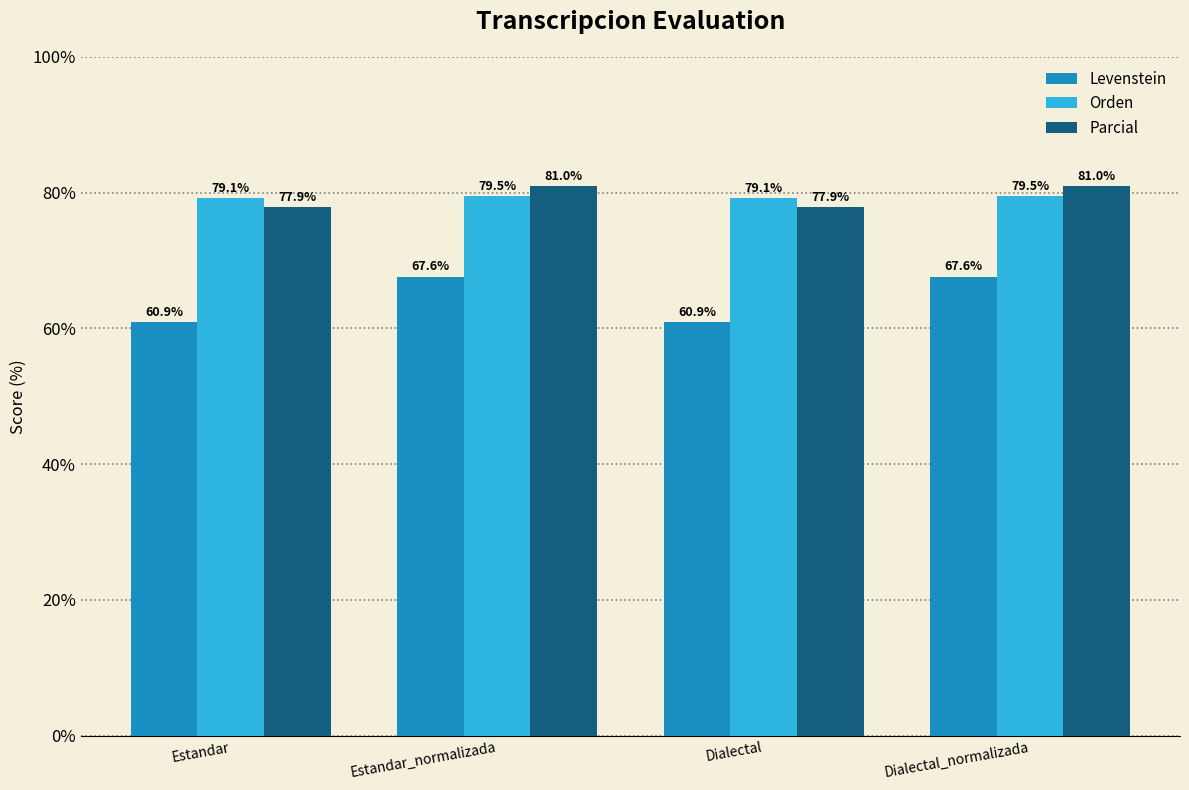

What are all the series names shown in the legend?

Levenstein, Orden, Parcial